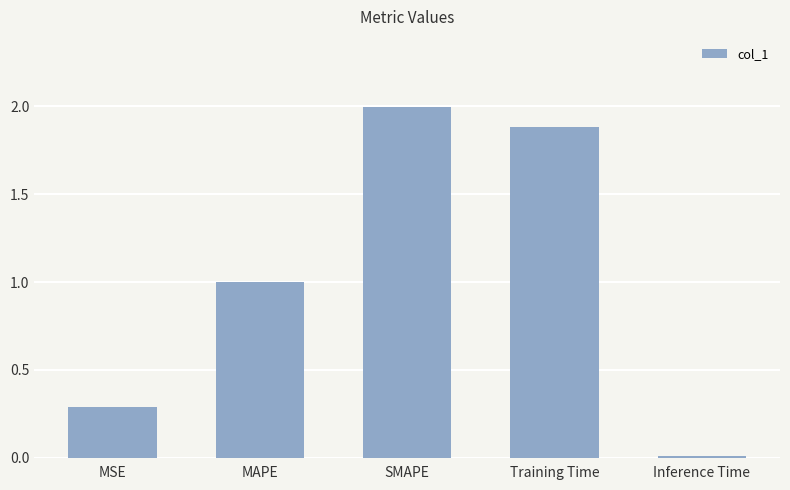

How many data points does each series have?

5